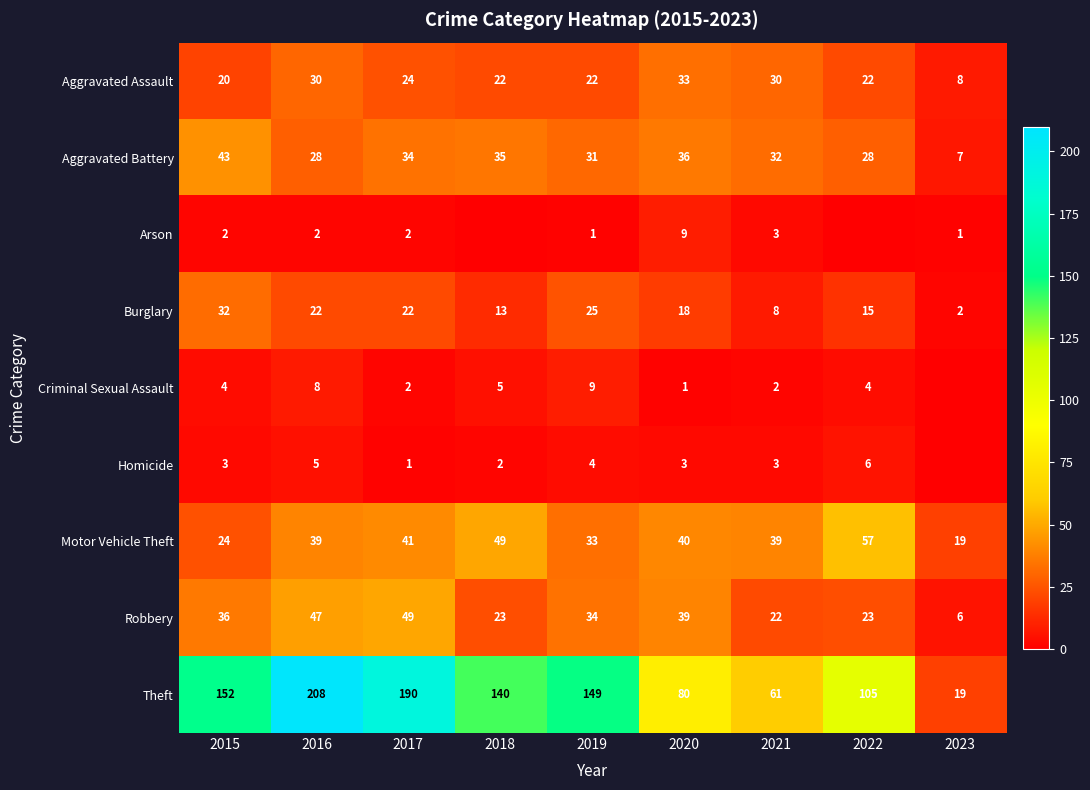

What is the difference between the highest and lowest values at 2018?

140